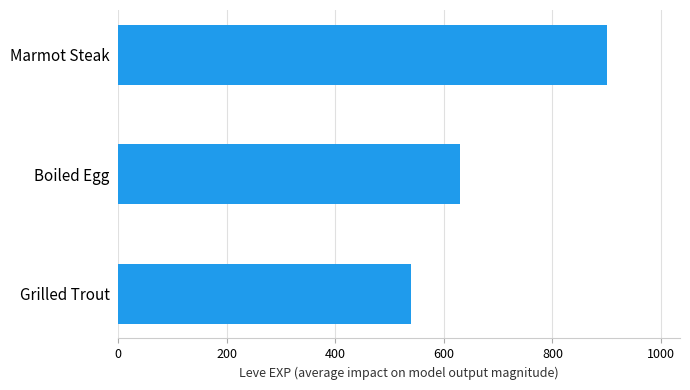

How many bars are there in total?

3